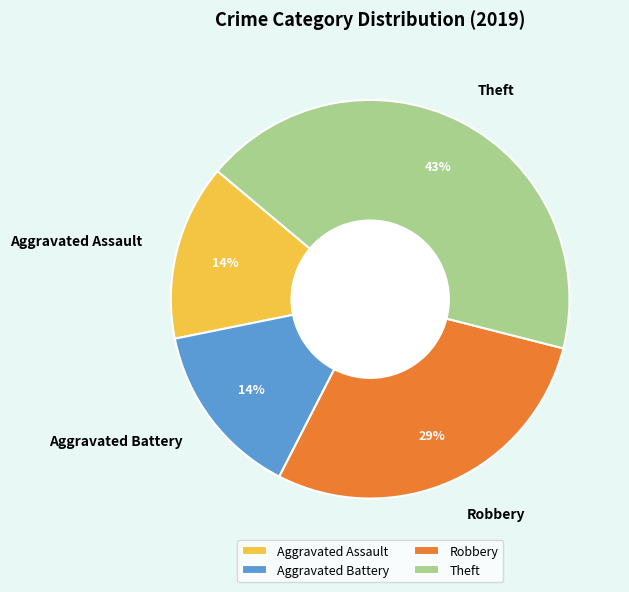

Which has a higher value, Robbery or Theft?

Theft